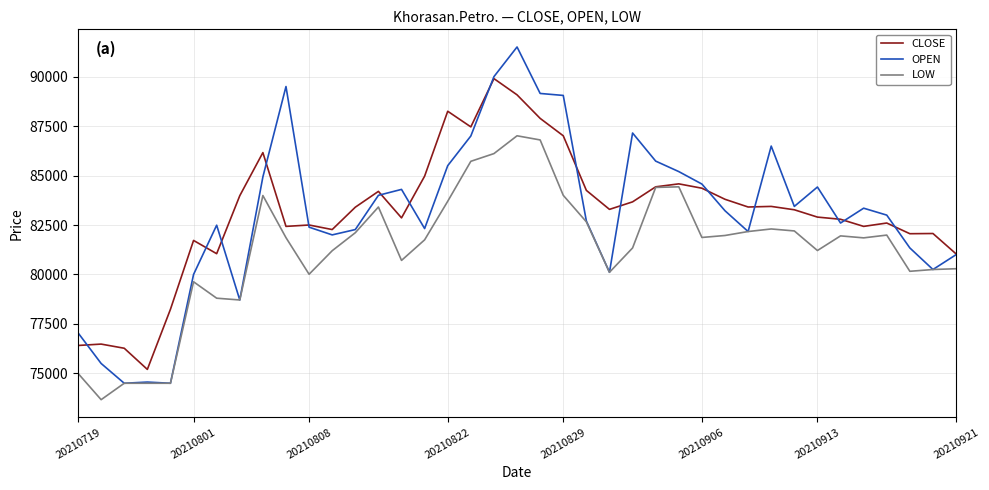

What is the minimum value shown in the chart?

73670